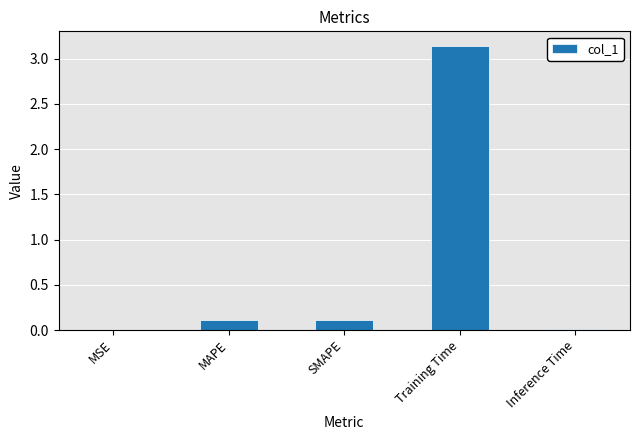

What is the sum of all values?

3.4